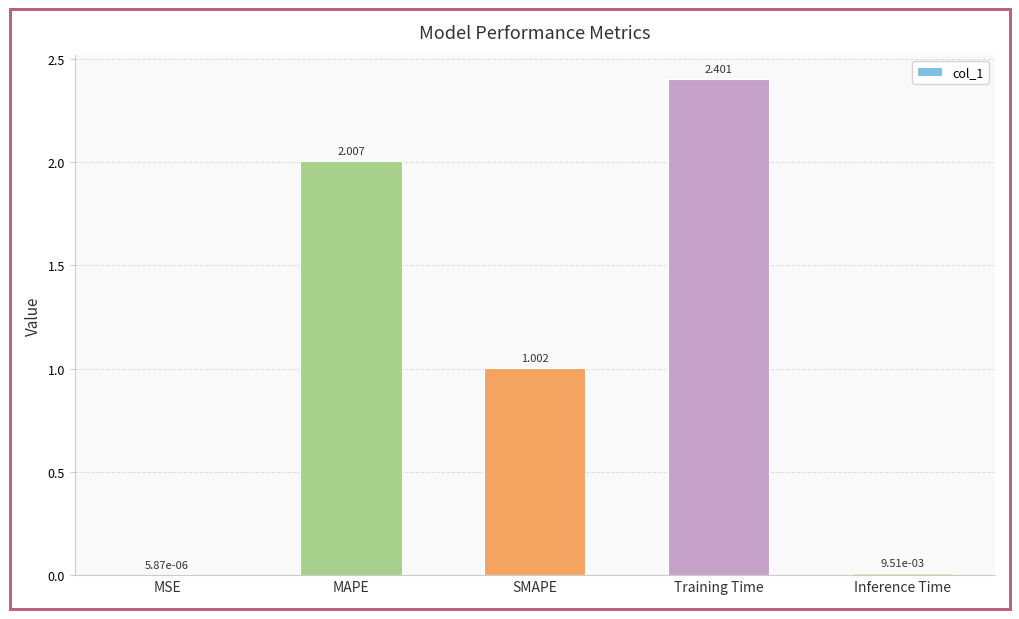

Which category has the highest value across all series?

Training Time